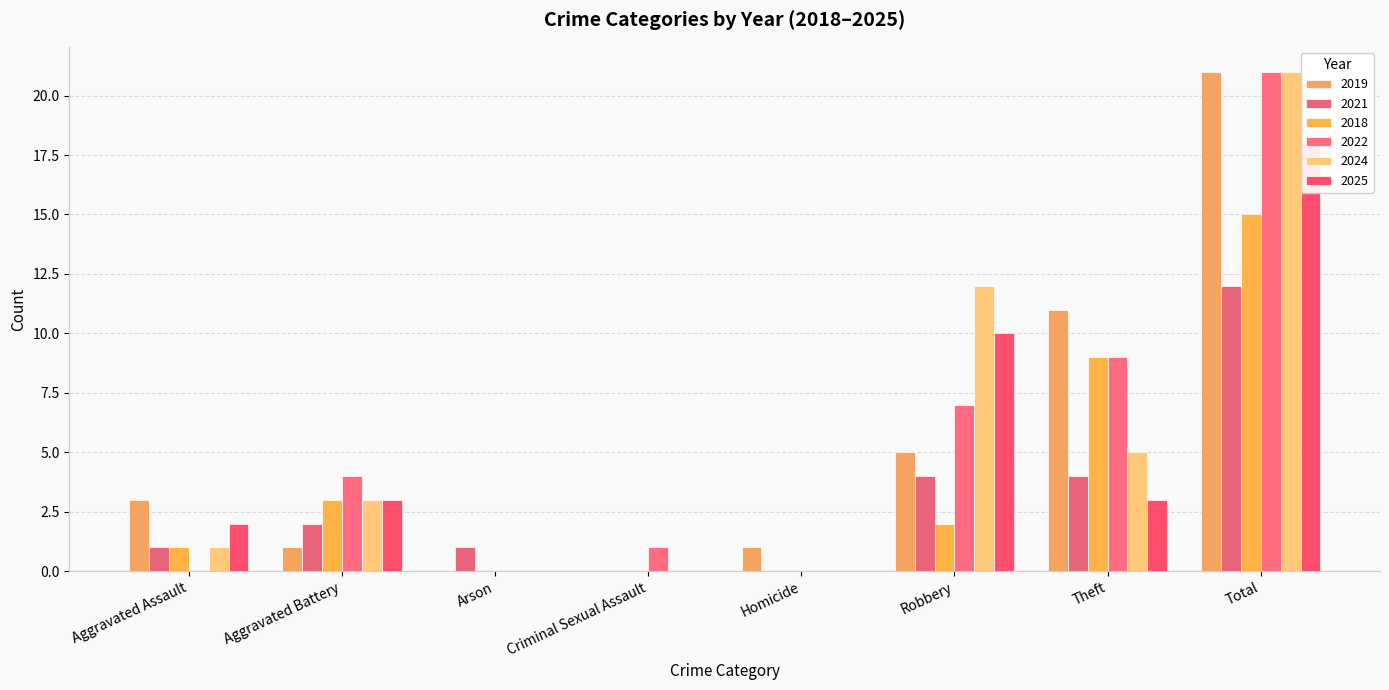

Which series has the largest range (max minus min)?

2019